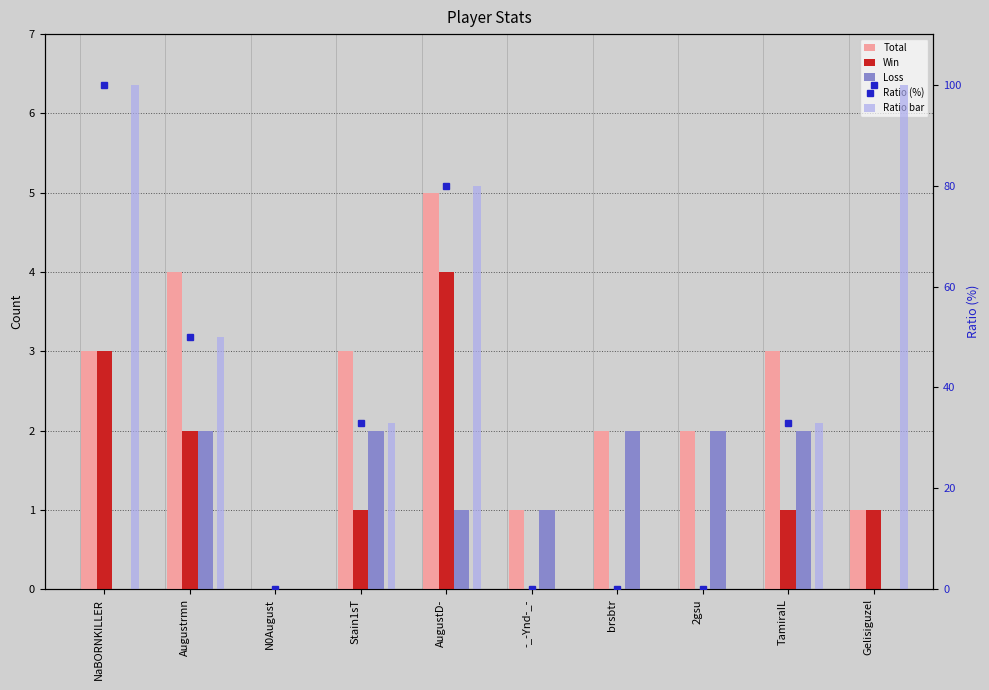

At how many categories does at least one series exceed 55?

3